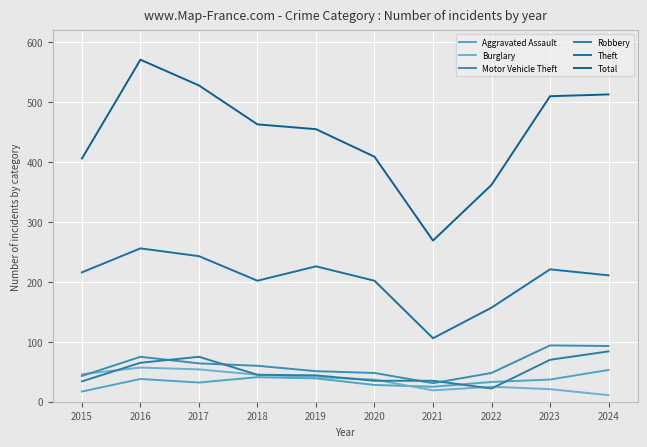

At which category is the sum across all series the highest?

2016